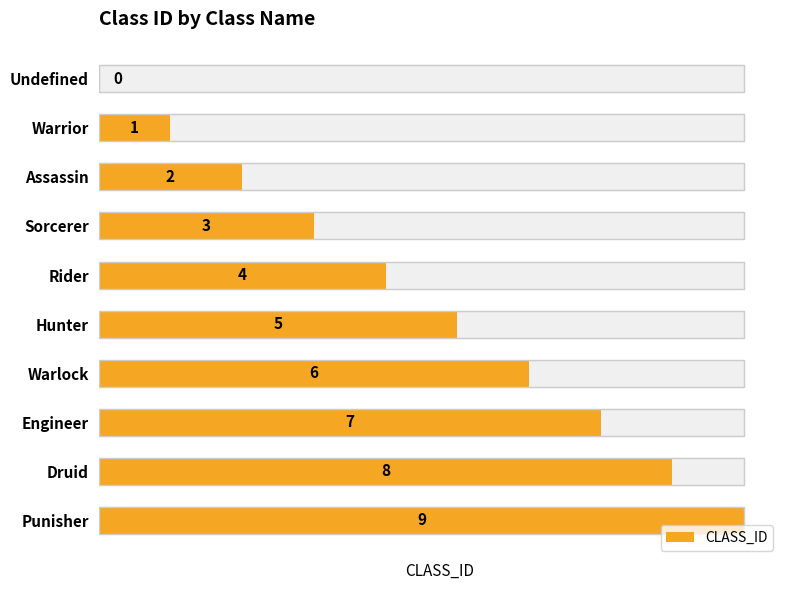

How many distinct data groups are displayed?

1